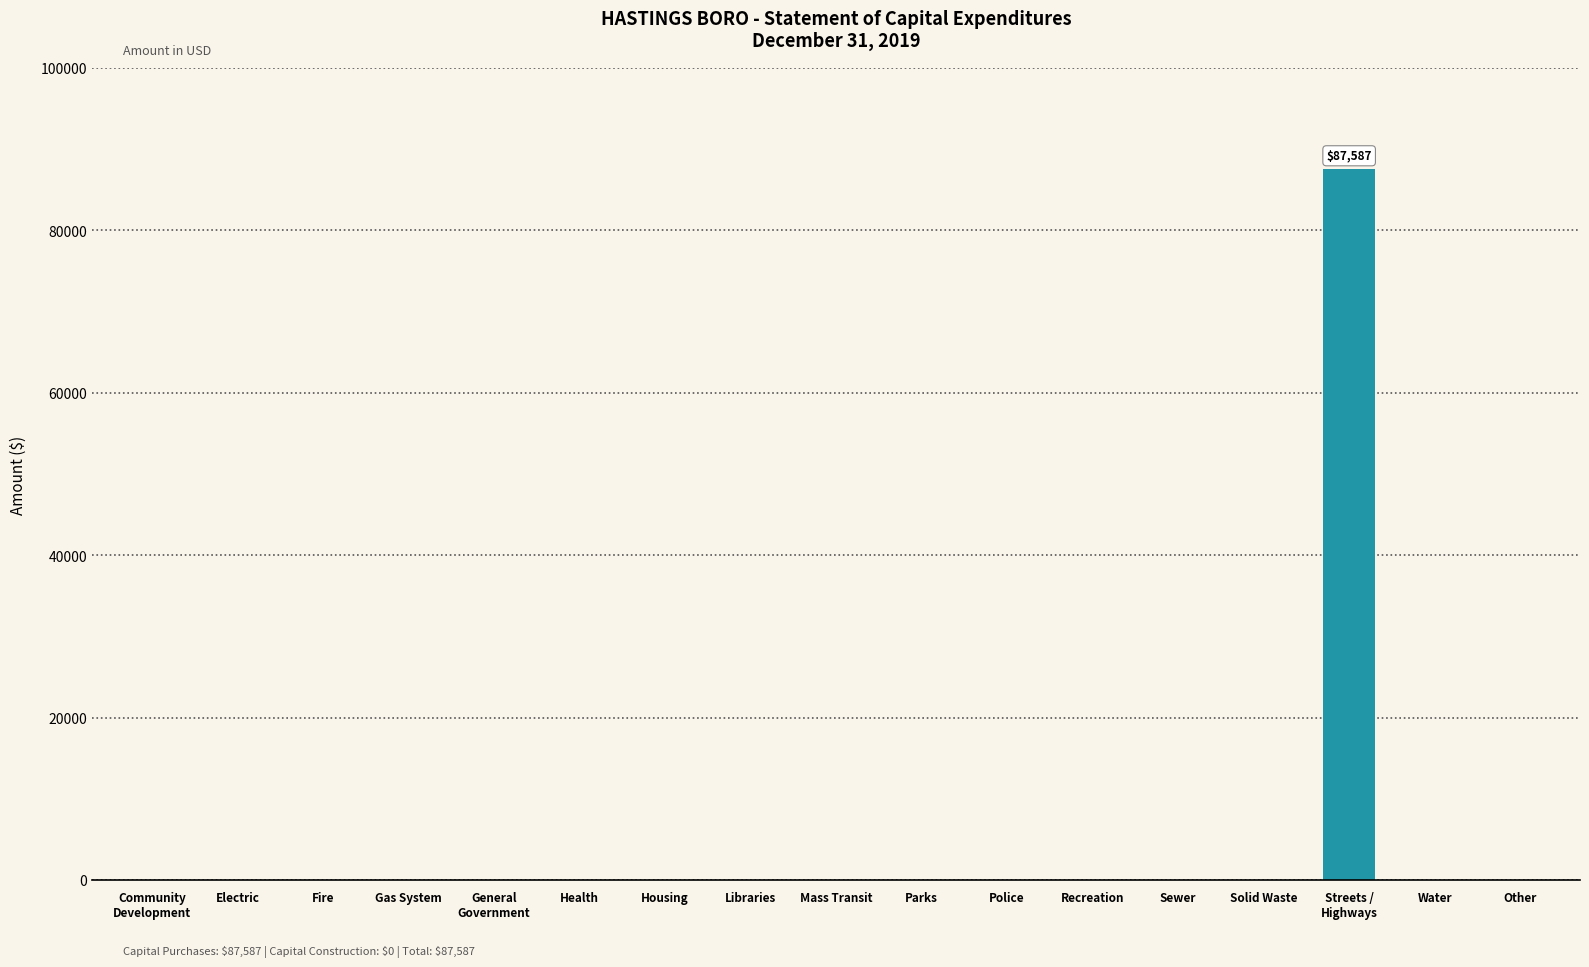

The chart shows a value of 0 at Mass Transit. True or false?

True